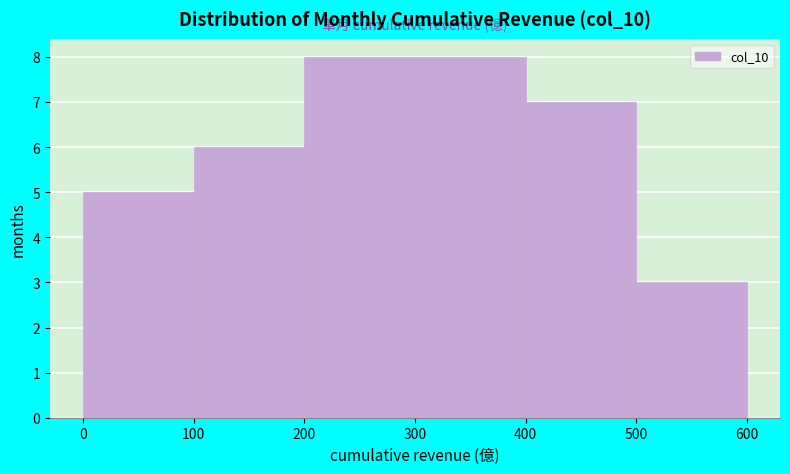

What is the height of the bar covering 200 to 300 on the x-axis? The values are not printed on the chart, so give them approximately, as read against the axis.

8